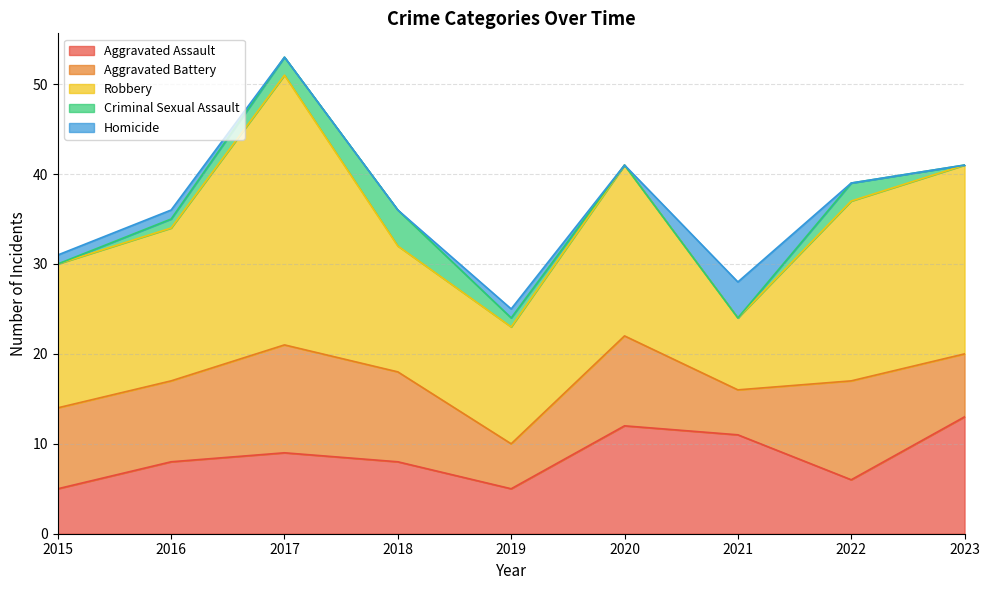

Which series has the largest total across all categories?

Robbery